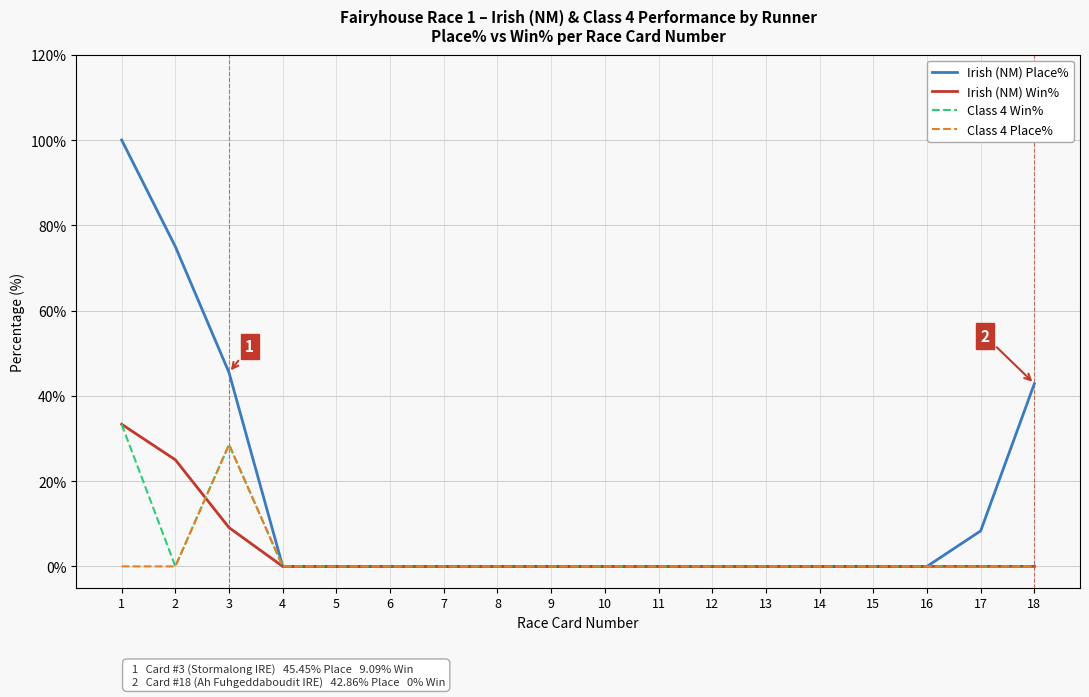

At how many categories does at least one series exceed 85?

1